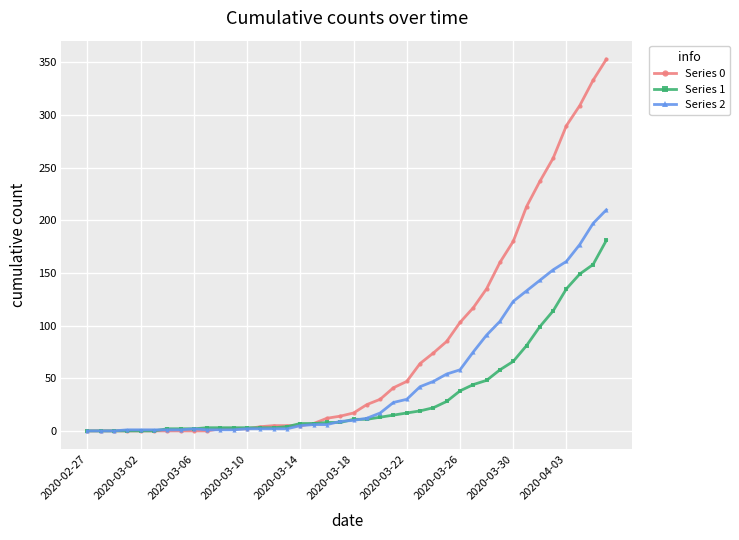

How many data points in Series 2 are less than 10?

20